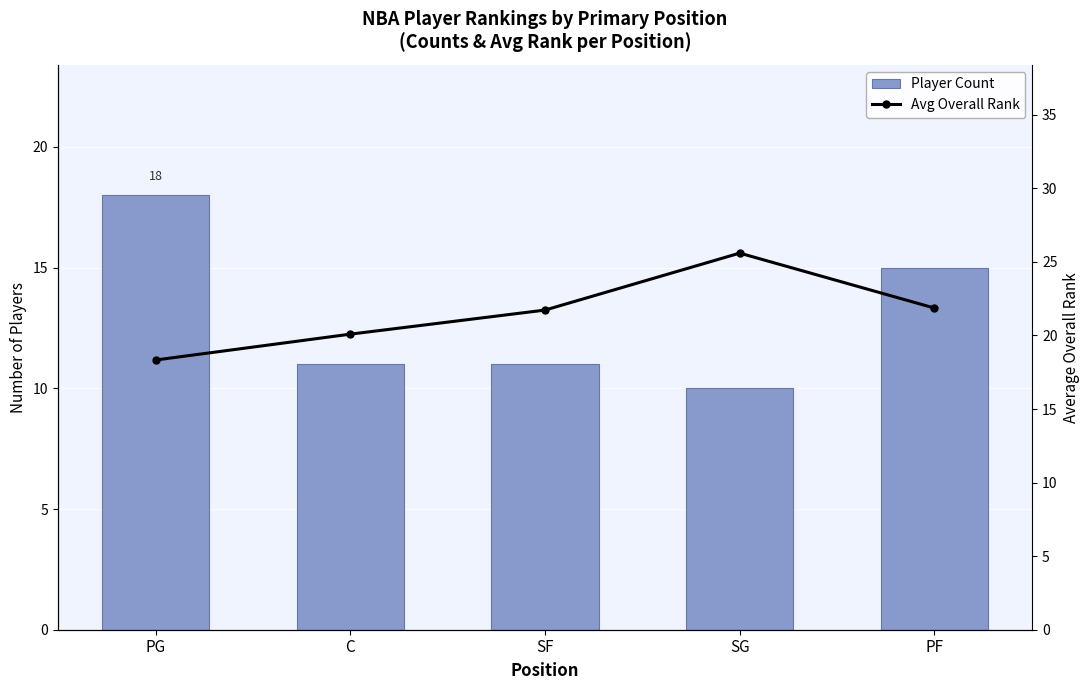

What is the label of the 2nd bar from the right?

SG